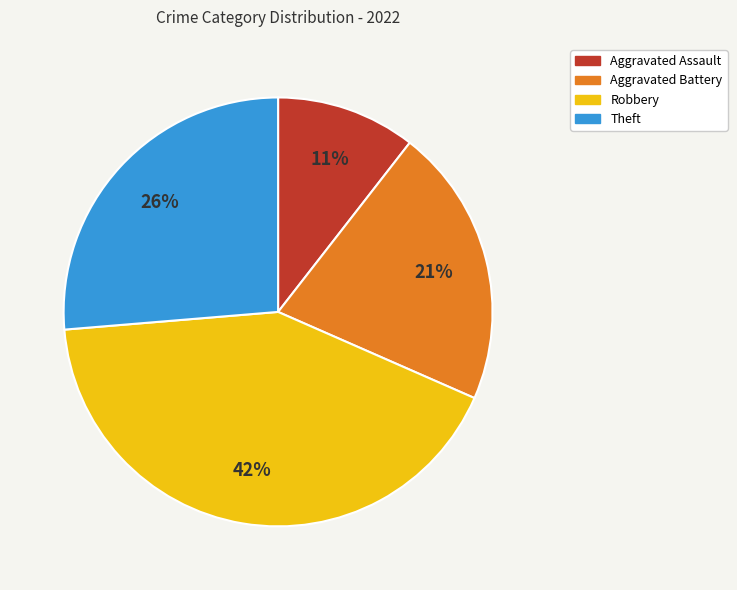

To the nearest percent, what is the combined percentage of Theft and Aggravated Assault?

37%